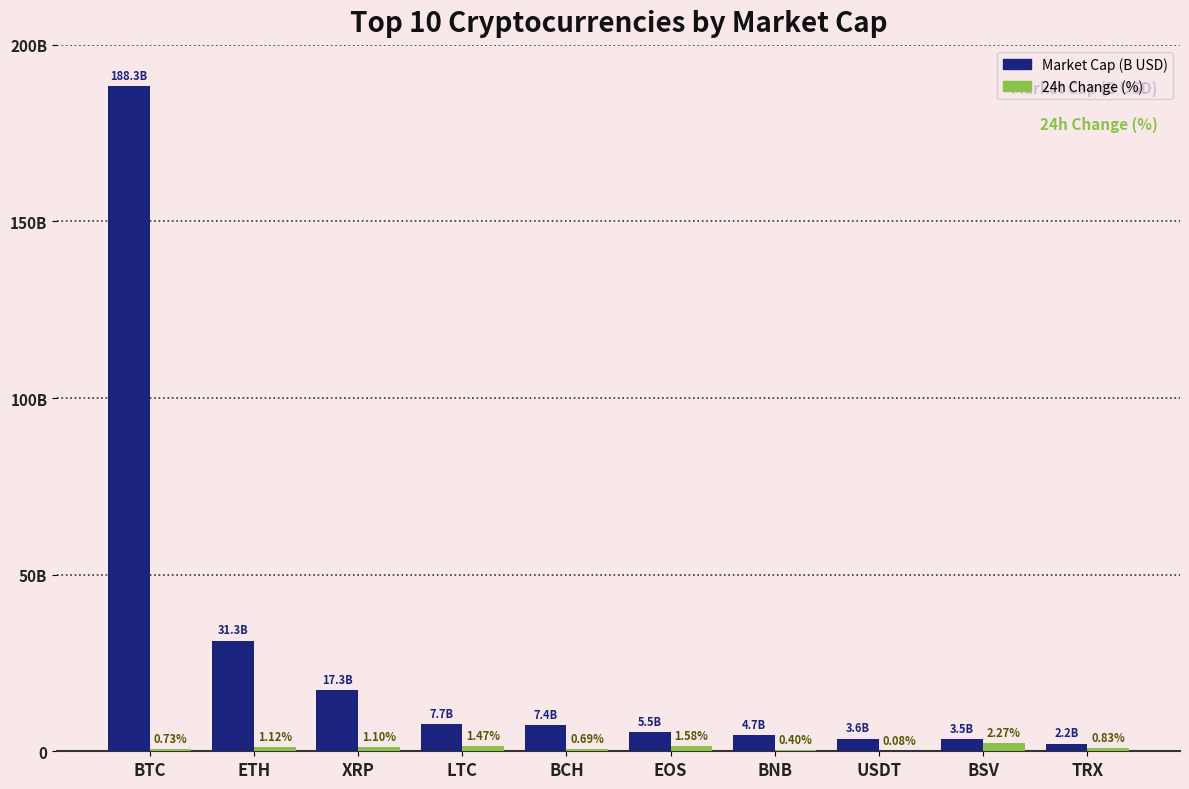

Which series changed the most between BTC and EOS?

Market Cap (B USD)